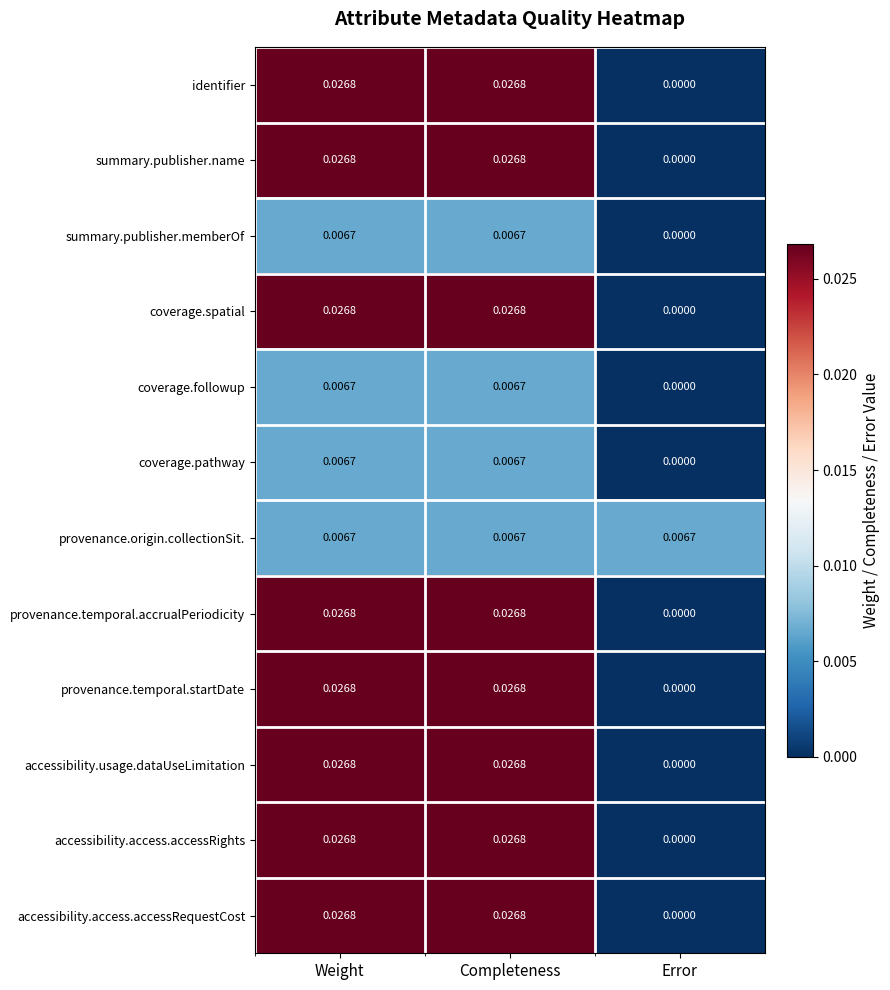

How many data points in provenance.temporal.accrualPeriodicity are above 0?

2